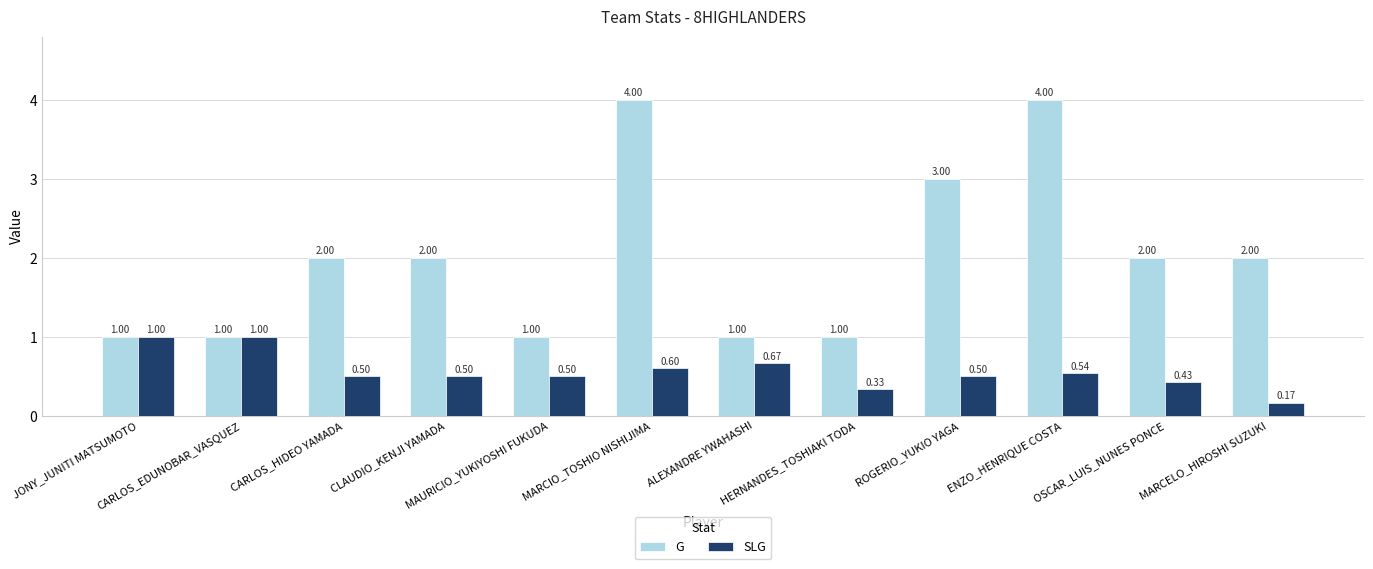

What is the label of the 11th bar from the right?

CARLOS_EDUNOBAR_VASQUEZ